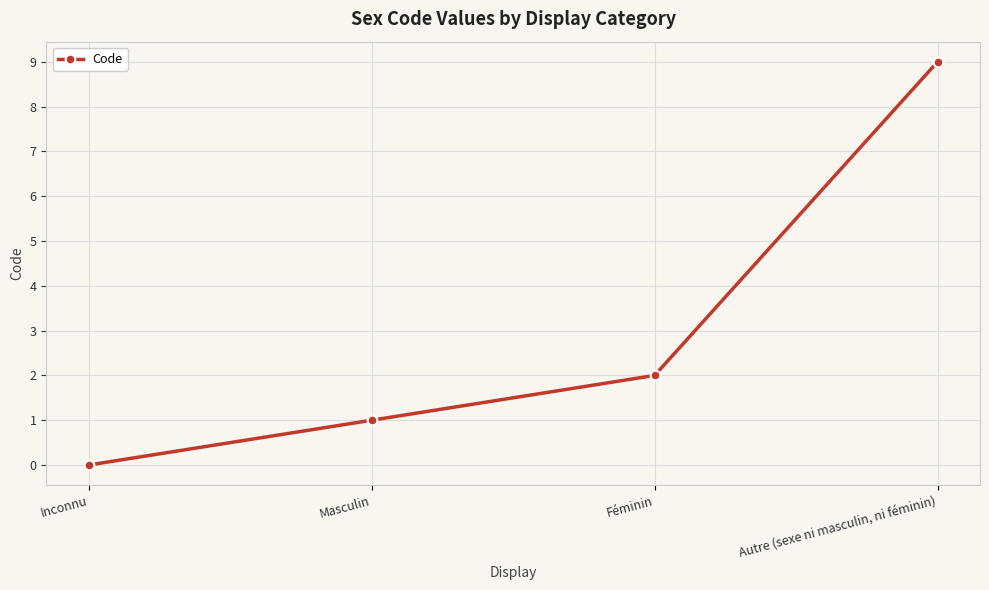

Reading left to right, transcribe all the data shown in this chart.

Inconnu=0	Masculin=1	Féminin=2	Autre (sexe ni masculin, ni féminin)=9